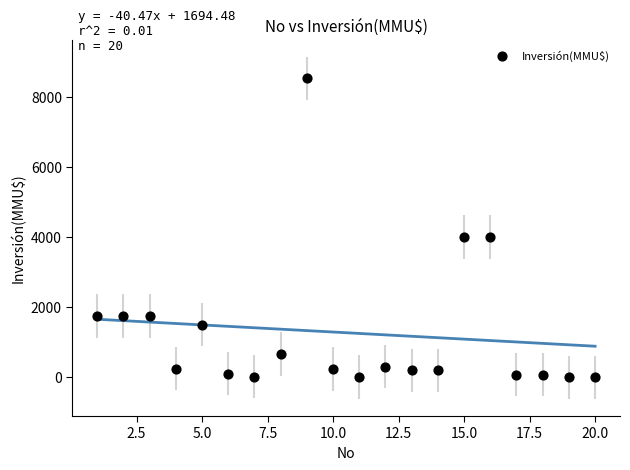

What is the range of Y values (max minus min)?

8521